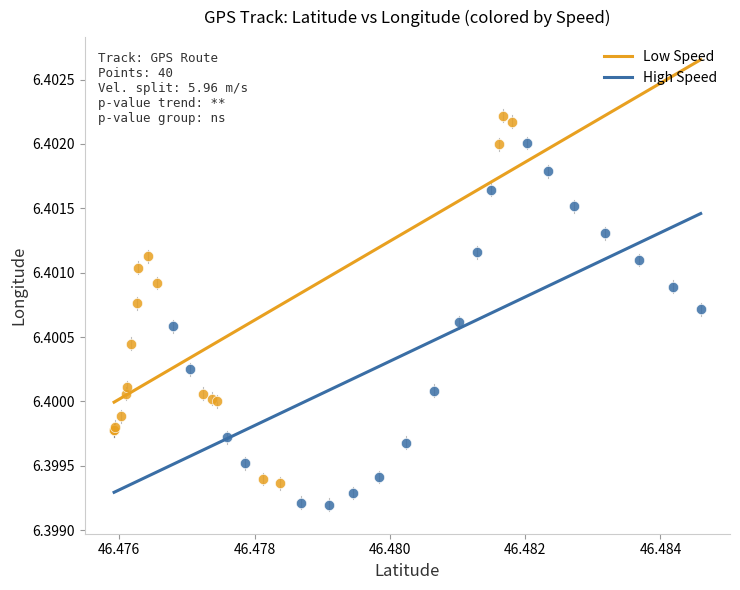

Which series has the widest spread of Y values?

Low Speed